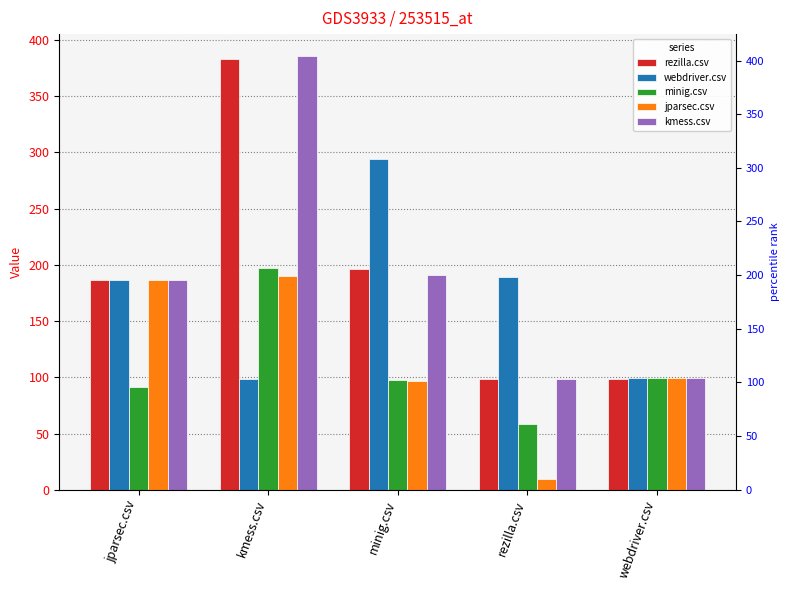

The jparsec.csv series shows 4.5 at rezilla.csv. True or false?

False